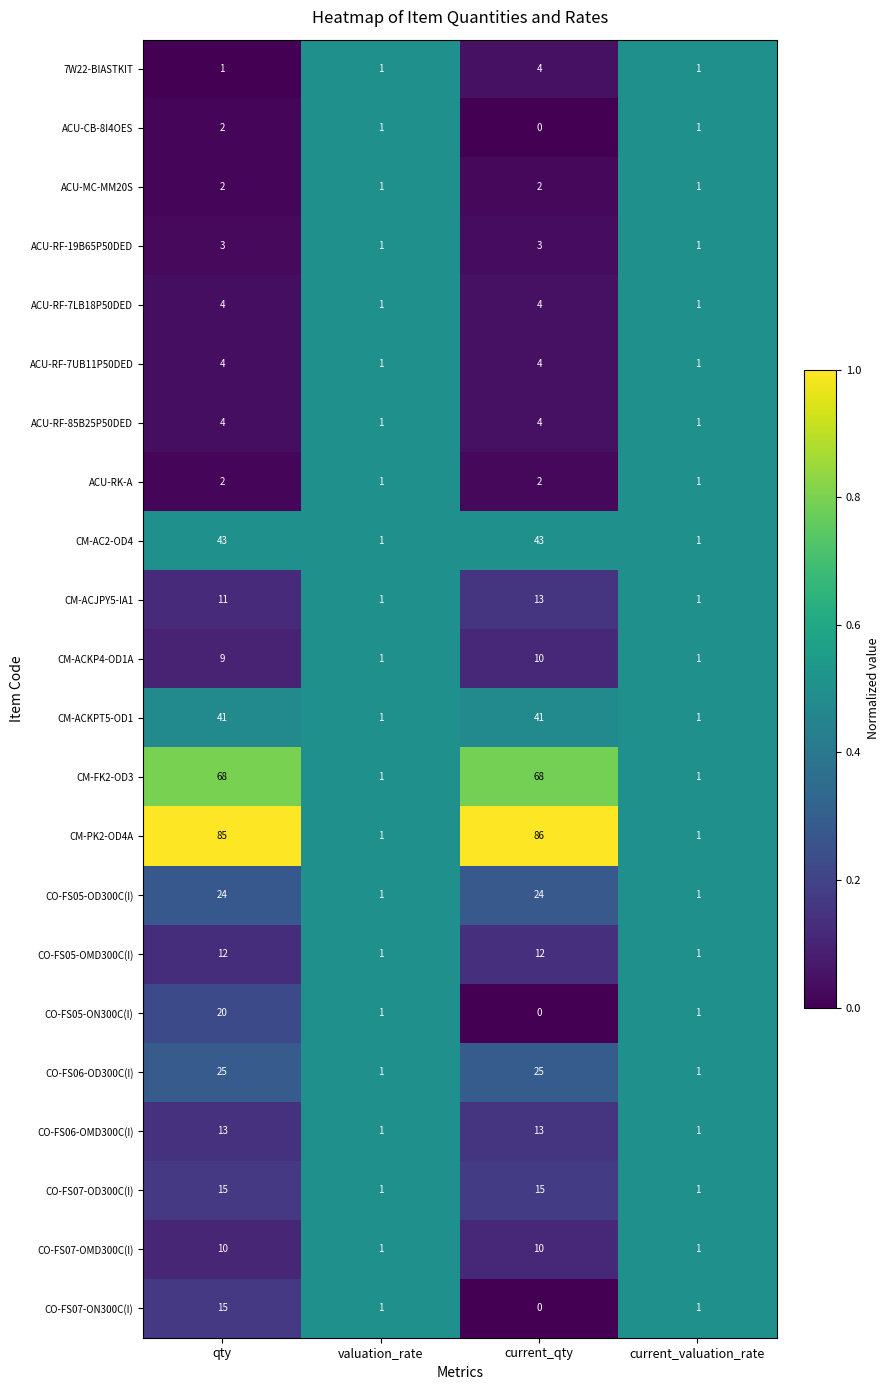

How many ACU-RK-A values are between 1 and 2?

4